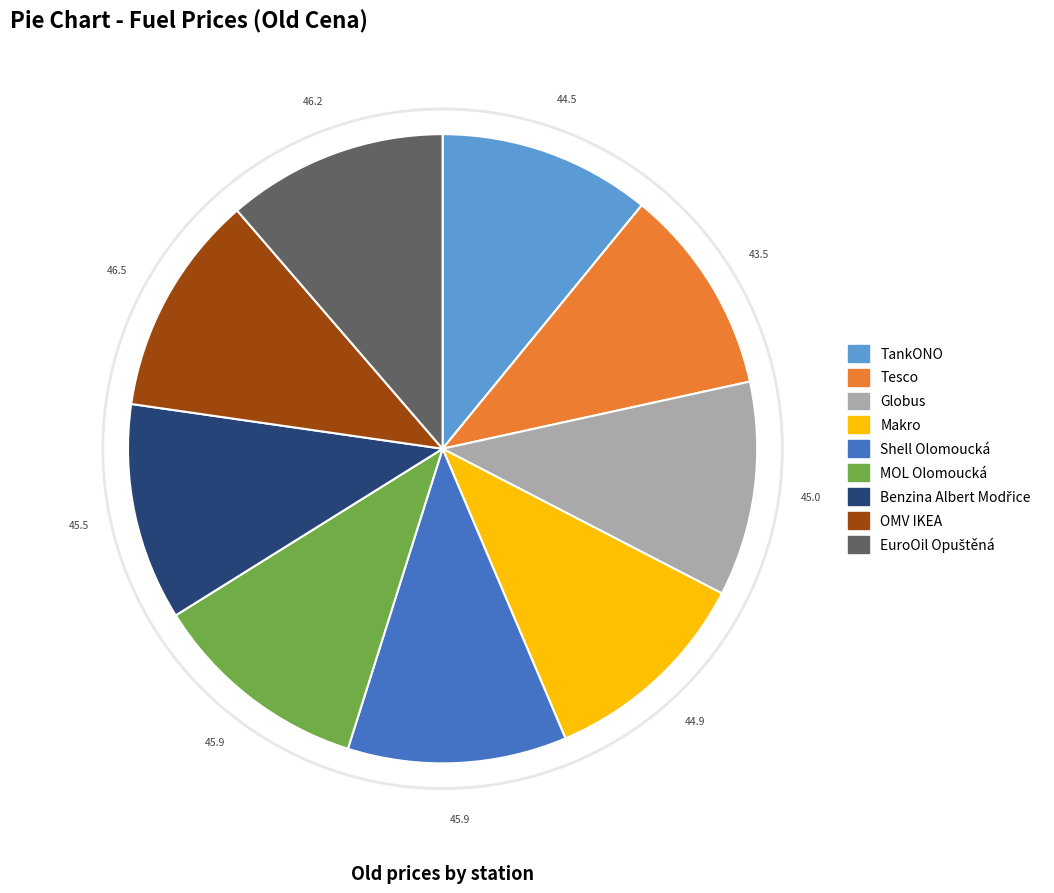

Does any single category account for the majority?

No